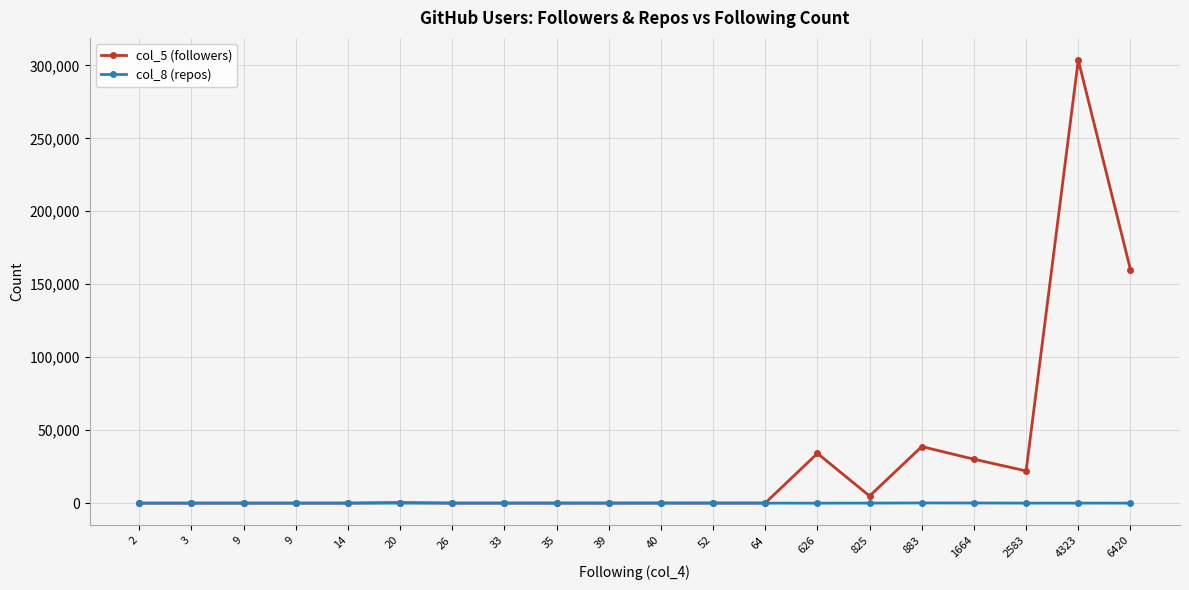

Which series has the widest spread of values?

col_5 (followers)